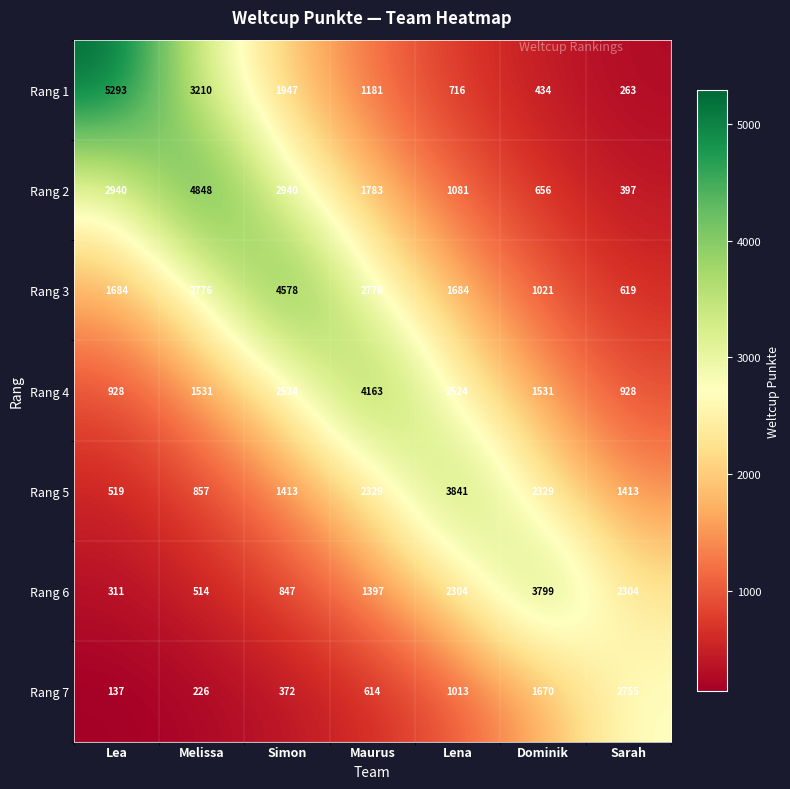

At how many categories does at least one series exceed 4406?

3